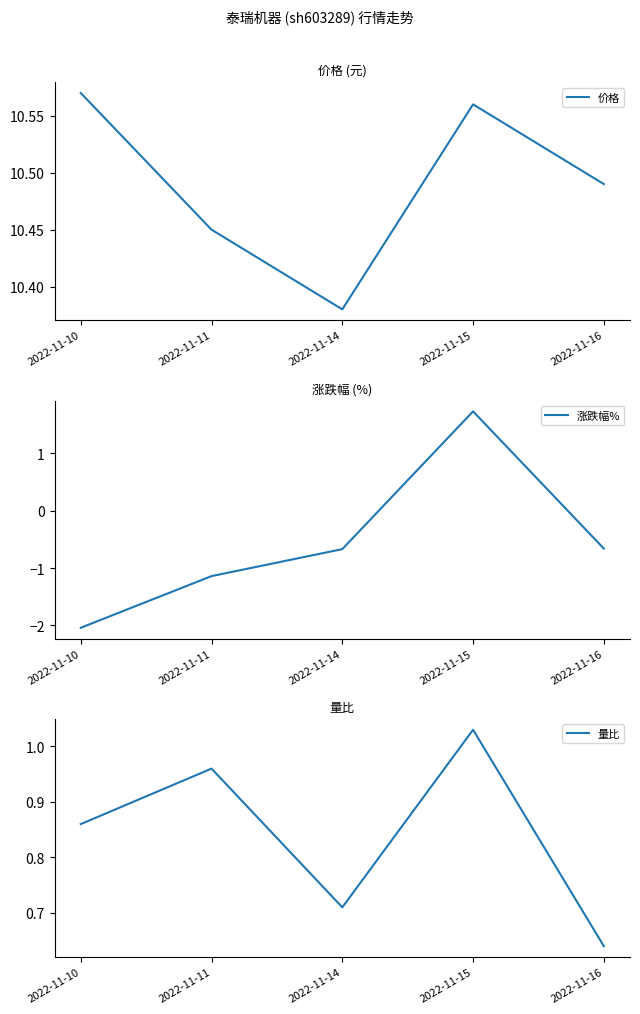

What is the difference between the maximum and second lowest values in the 涨跌幅% series?

2.9